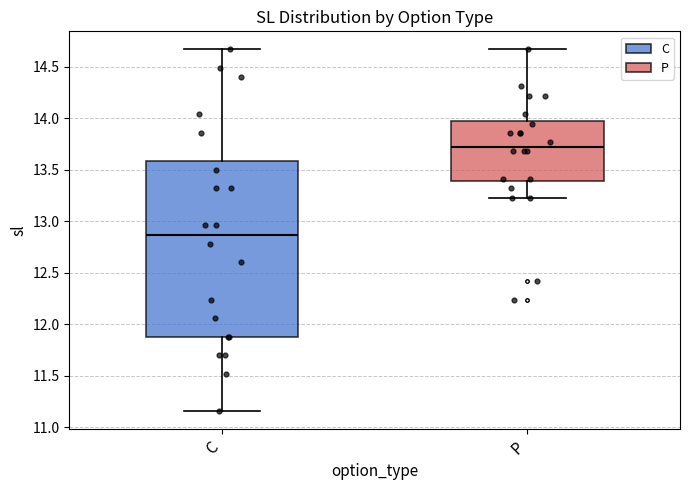

Reading left to right, read every box against the y-axis: the position of its median line, the range the box covers, and the ends of its whiskers. The values are not printed on the chart, so give them approximately, as read against the axis.

C: median 12.85, box 11.90 to 13.60, whiskers 11.15 to 14.65
P: median 13.75, box 13.40 to 13.95, whiskers 13.25 to 14.65